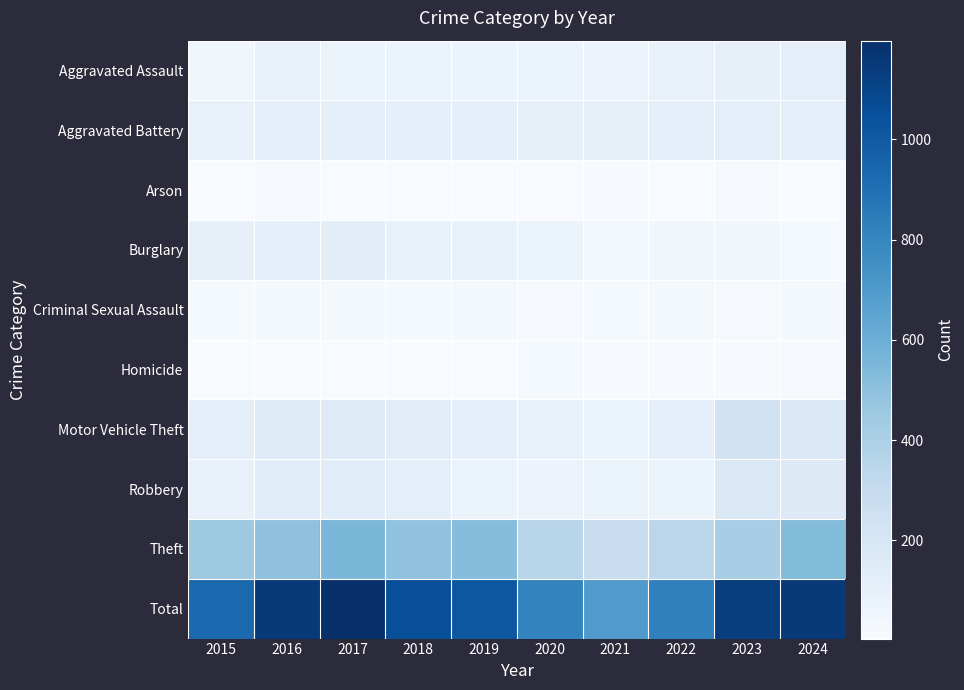

At 2018, list the series in order from largest to smallest.

Total, Theft, Motor Vehicle Theft, Robbery, Aggravated Battery, Burglary, Aggravated Assault, Criminal Sexual Assault, Arson, Homicide